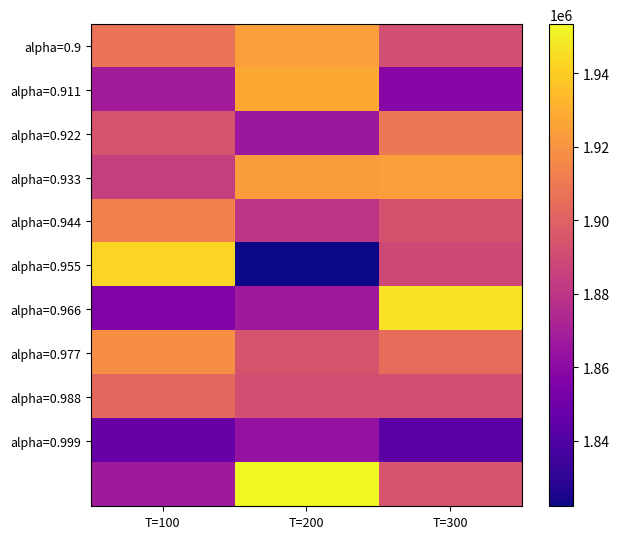

How many distinct data groups are displayed?

11